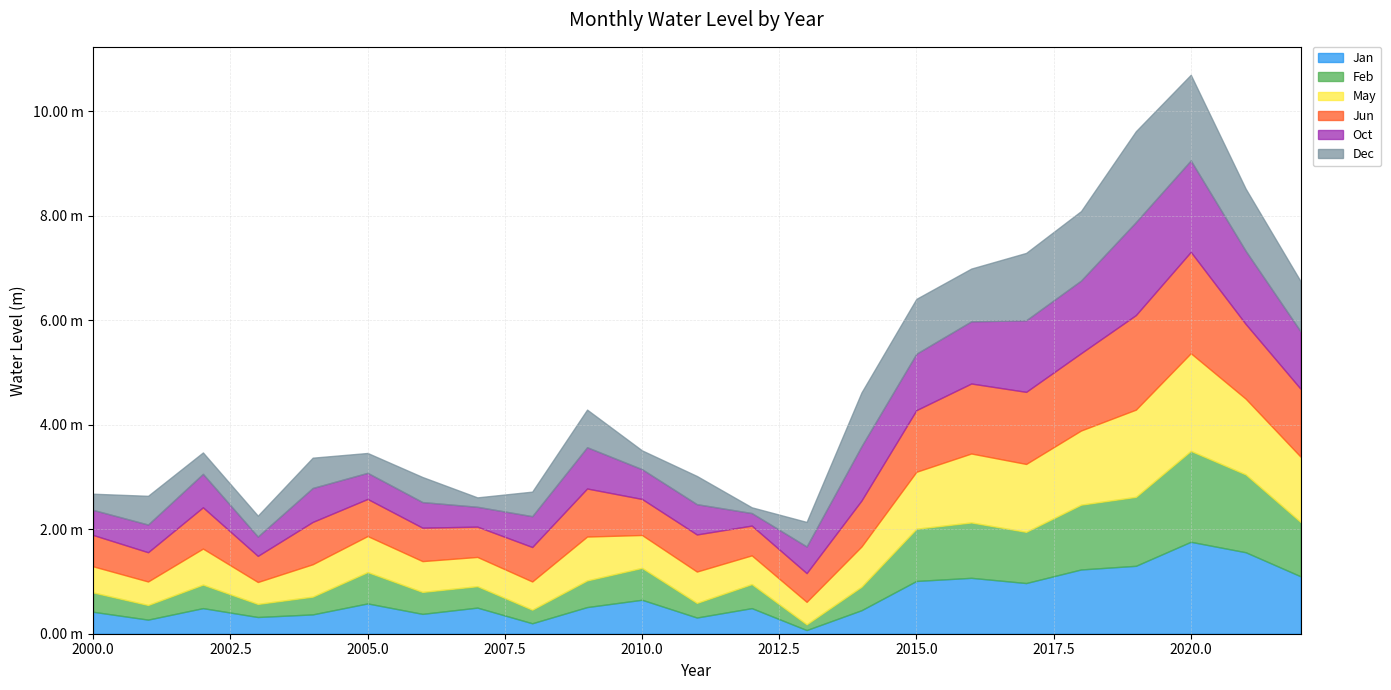

Rank the categories by Dec value from lowest to highest.

2012, 2007, 2000, 2010, 2005, 2003, 2002, 2008, 2013, 2006, 2011, 2001, 2004, 2009, 2022, 2016, 2014, 2015, 2021, 2017, 2018, 2020, 2019